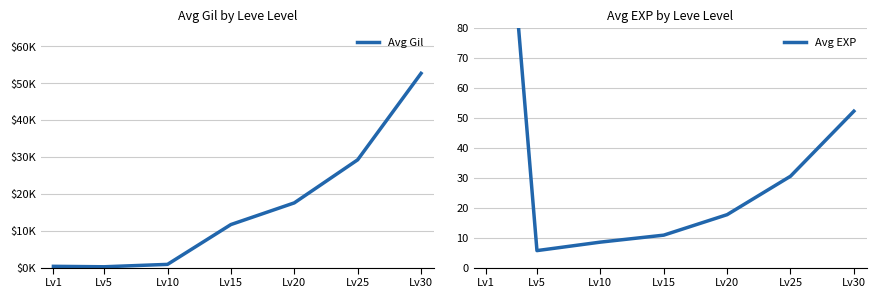

What are all the series names shown in the legend?

Avg Gil, Avg EXP